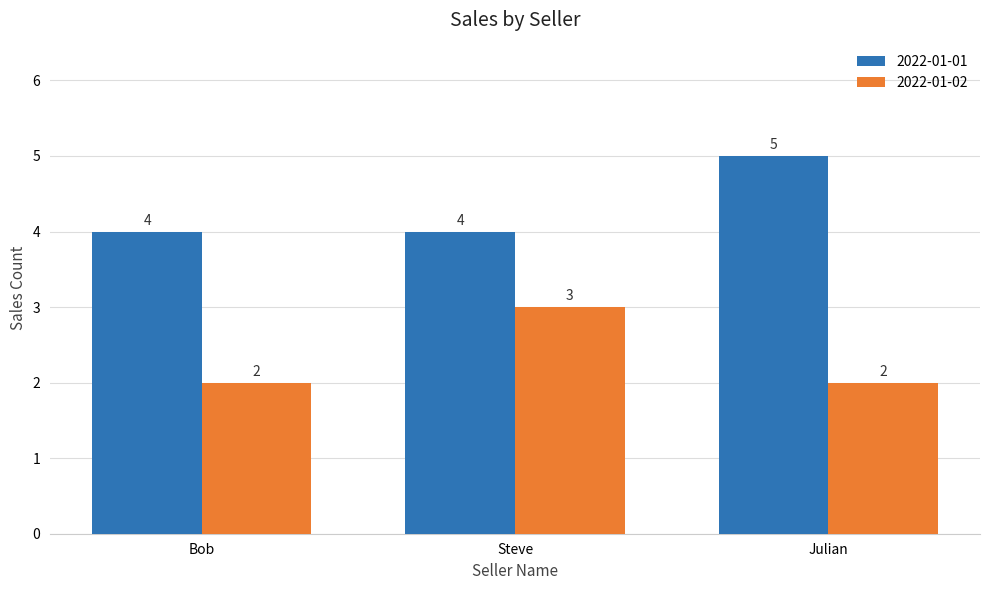

What is the sum of the 2022-01-02 values at Bob and Julian?

4